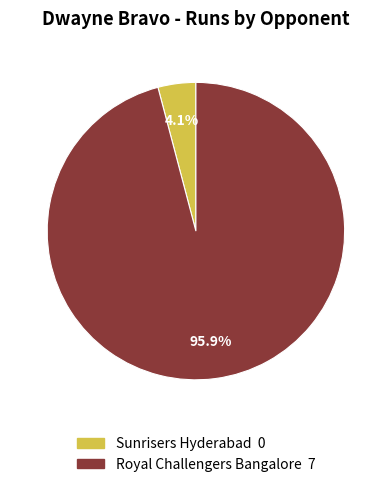

Which slice is the largest?

Royal Challengers Bangalore